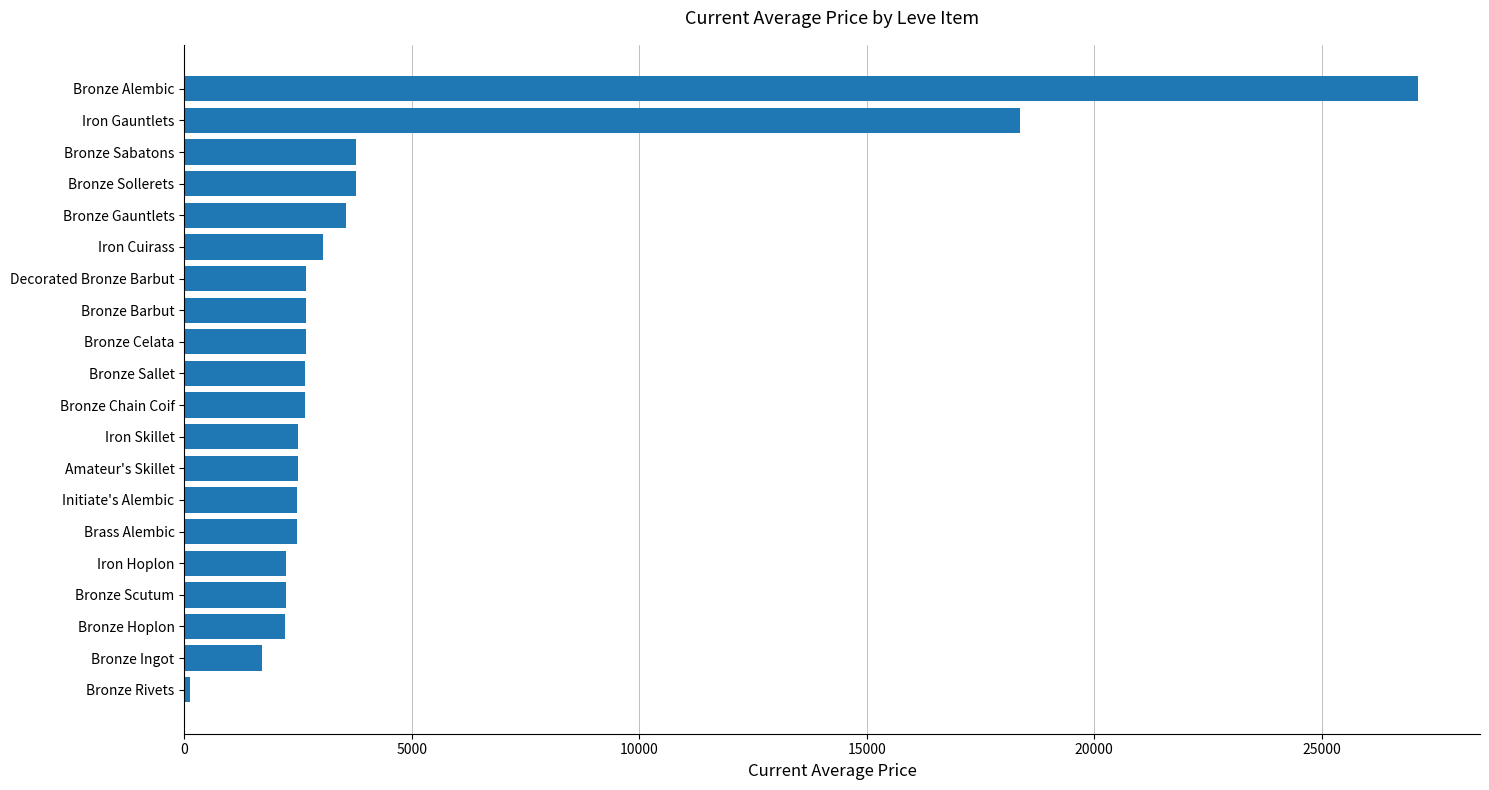

The value at Bronze Sallet is 1546.2. True or false?

False